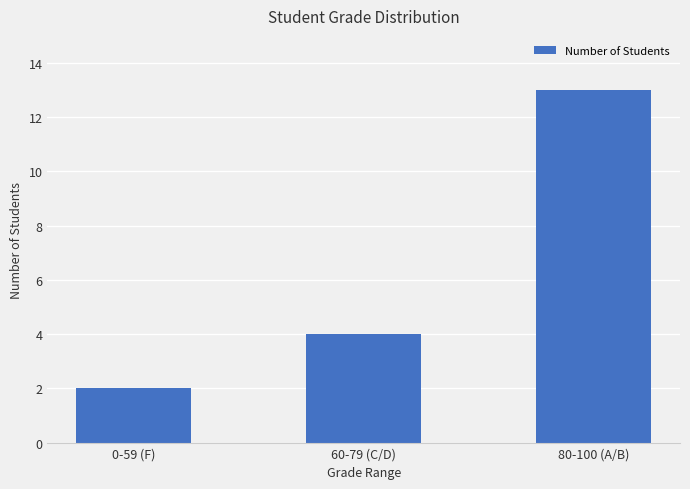

At which category does the chart reach its peak across all series?

80-100 (A/B)